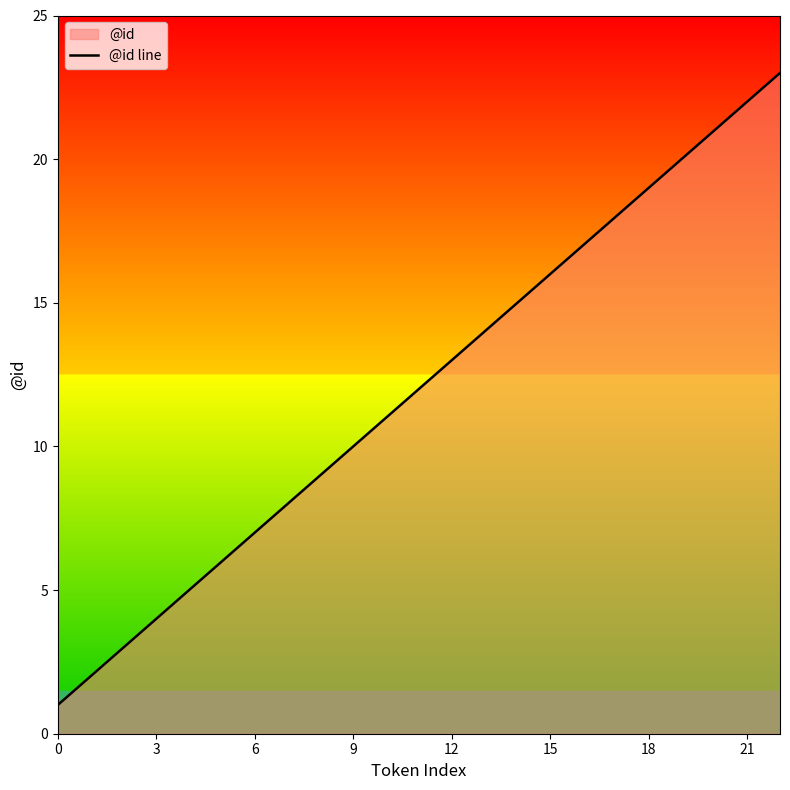

What is the difference between the maximum and minimum values?

22